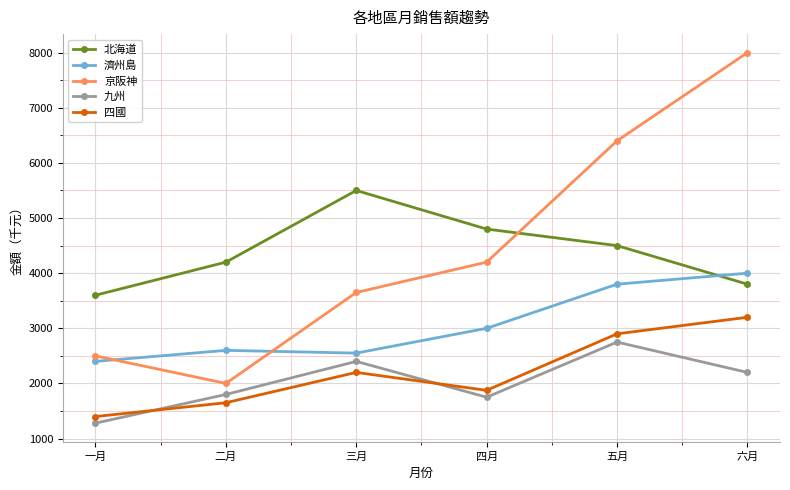

What is the difference between the maximum and minimum values in the 北海道 series?

1900